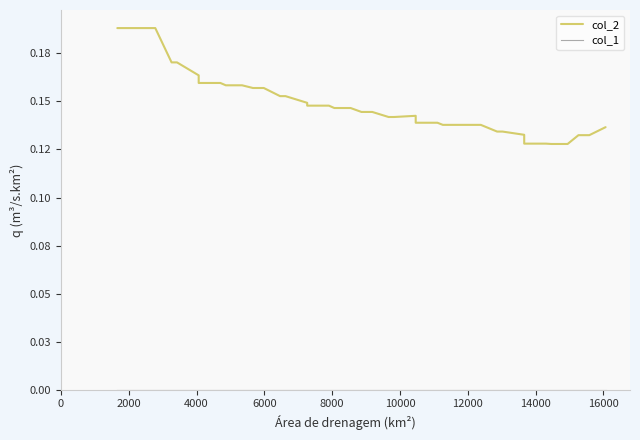

True or false: col_1 has more than 2 points higher than both neighbors.

False